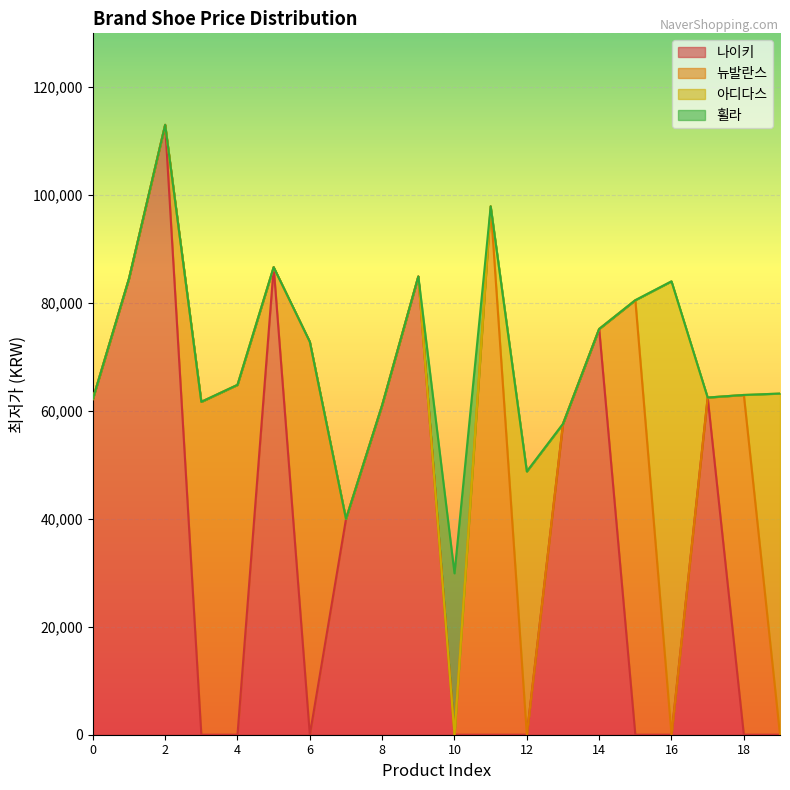

Rank the categories by value from lowest to highest.

10, 7, 12, 13, 8, 3, 0, 17, 18, 19, 4, 6, 14, 15, 16, 1, 9, 5, 11, 2